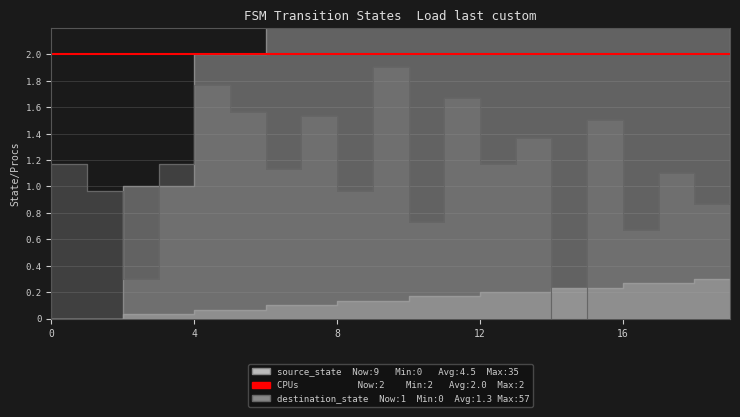

At how many categories does at least one series exceed 8?

2